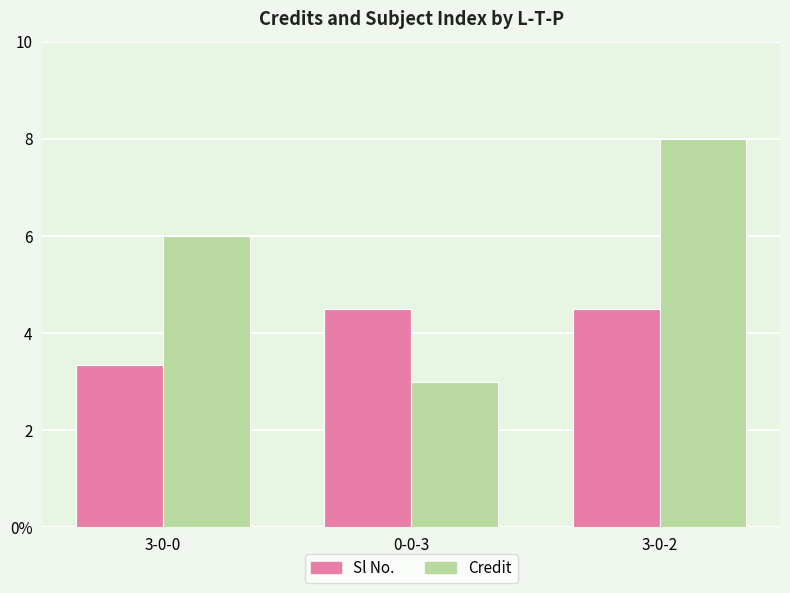

What is the average value of the Sl No. series?

4.1